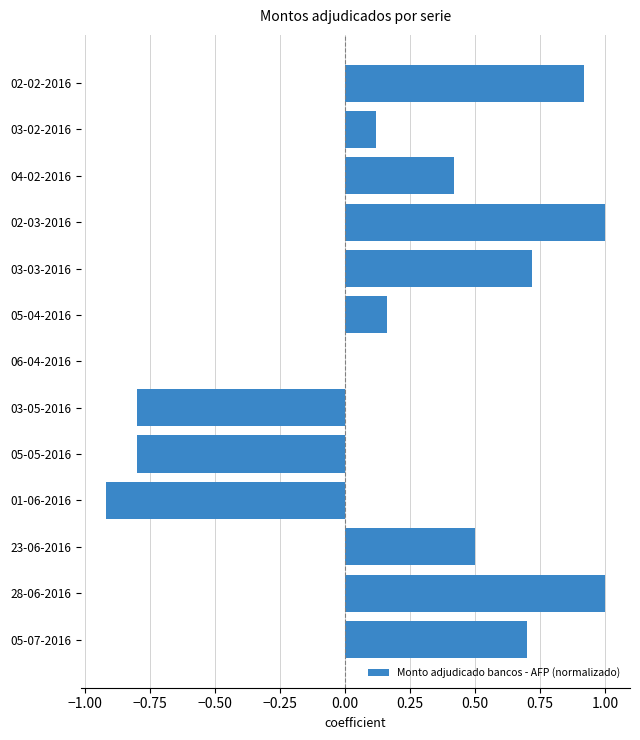

What is the maximum value shown in the chart?

1.0